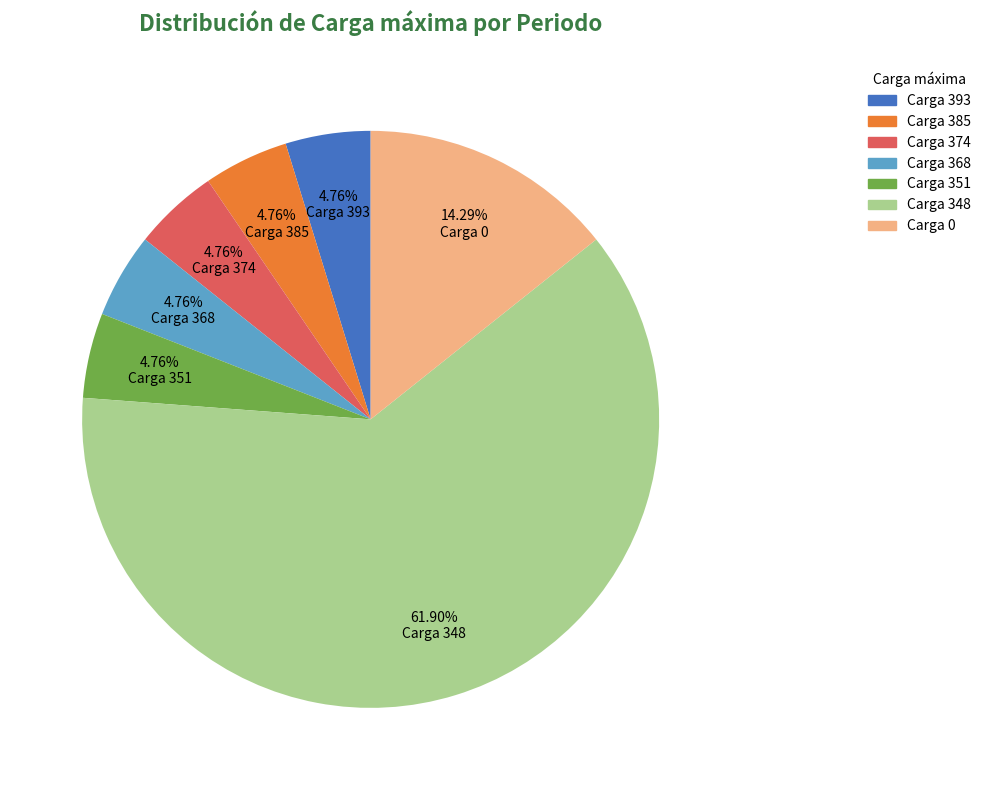

Which category has the biggest portion of the pie?

Carga 348